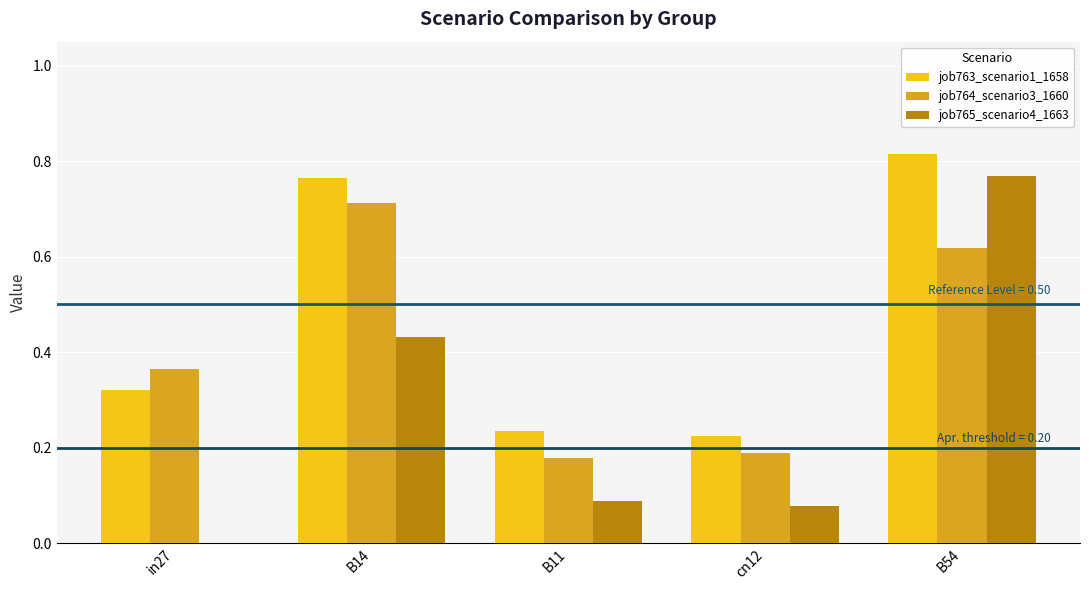

Which category has the highest value across all series?

B54